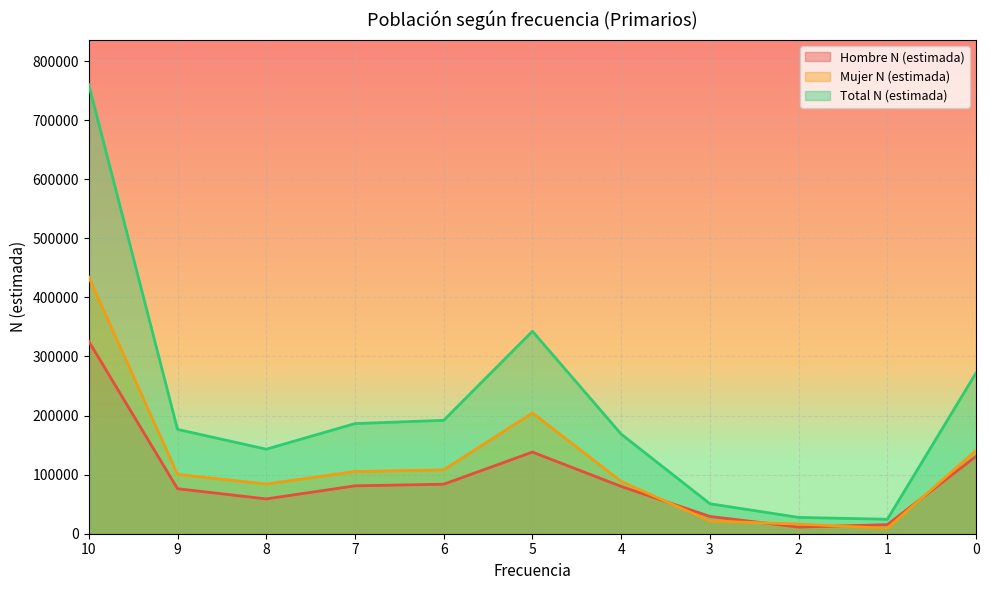

What is the approximate value of Mujer N (estimada) at 7?

105313